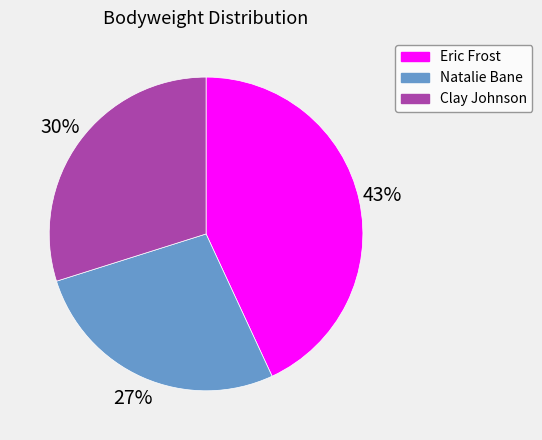

Is it true that Natalie Bane is 20% of the pie?

False